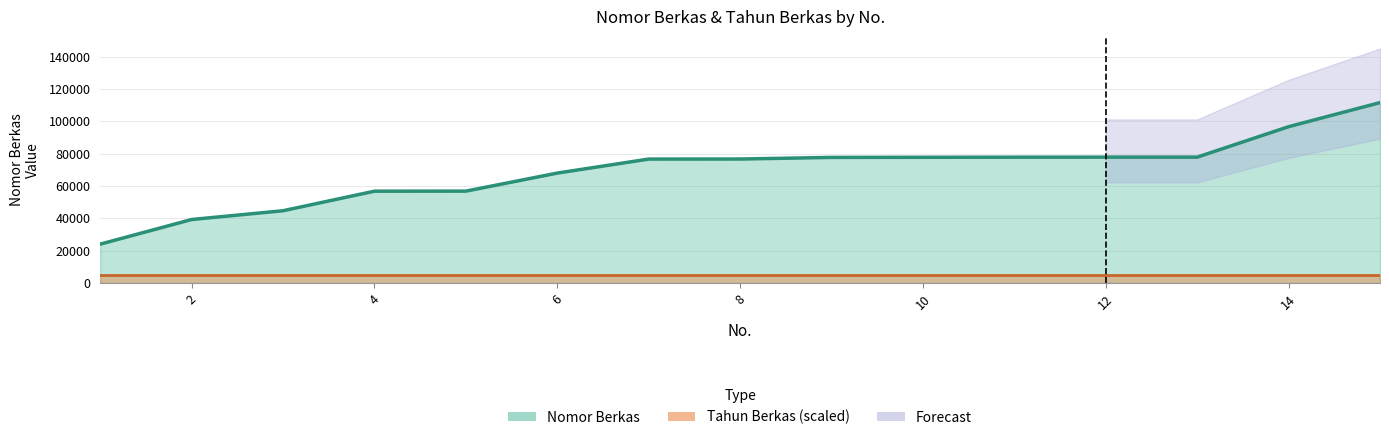

Which category has the highest value across all series?

15